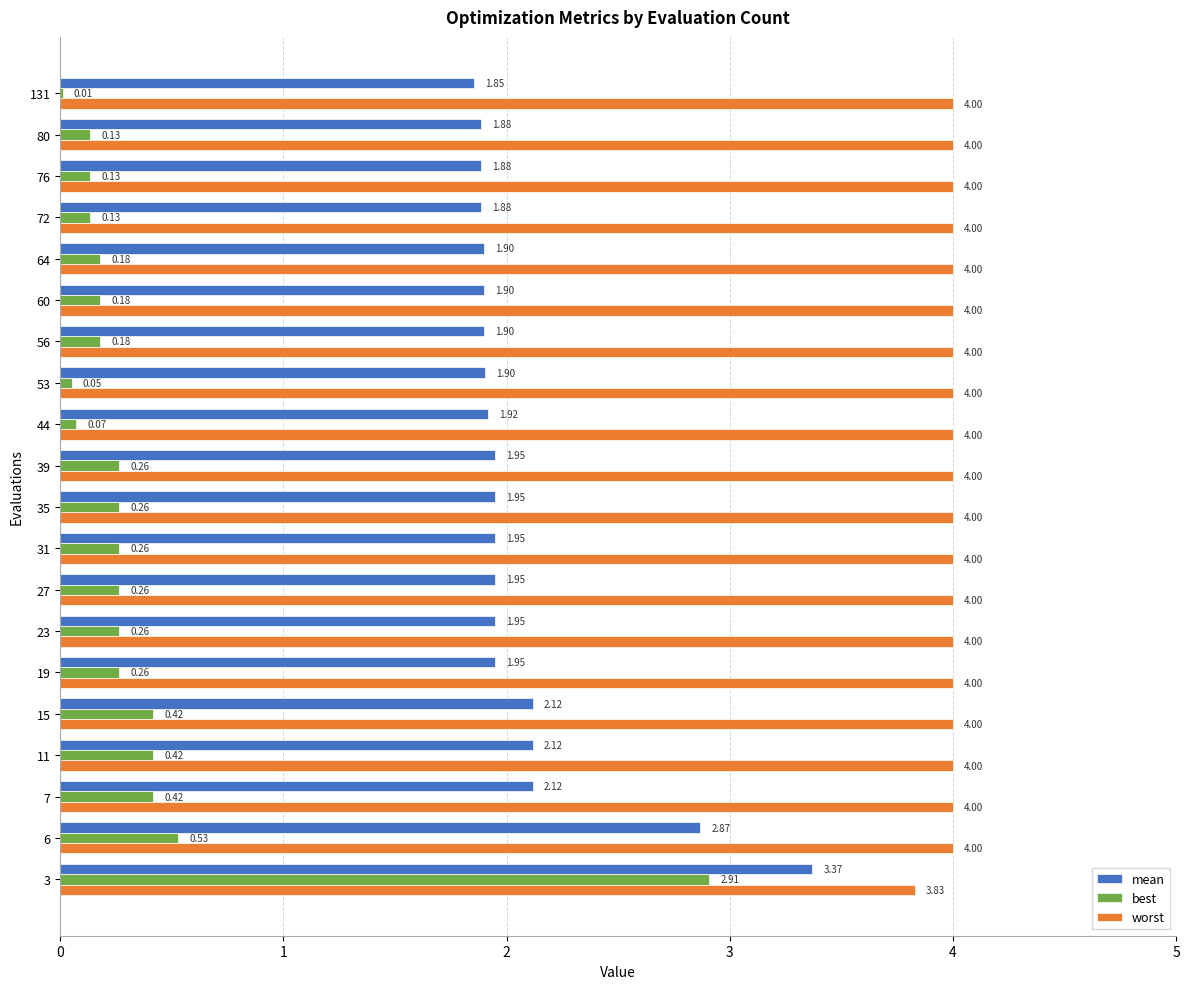

Which series has the largest total across all categories?

worst